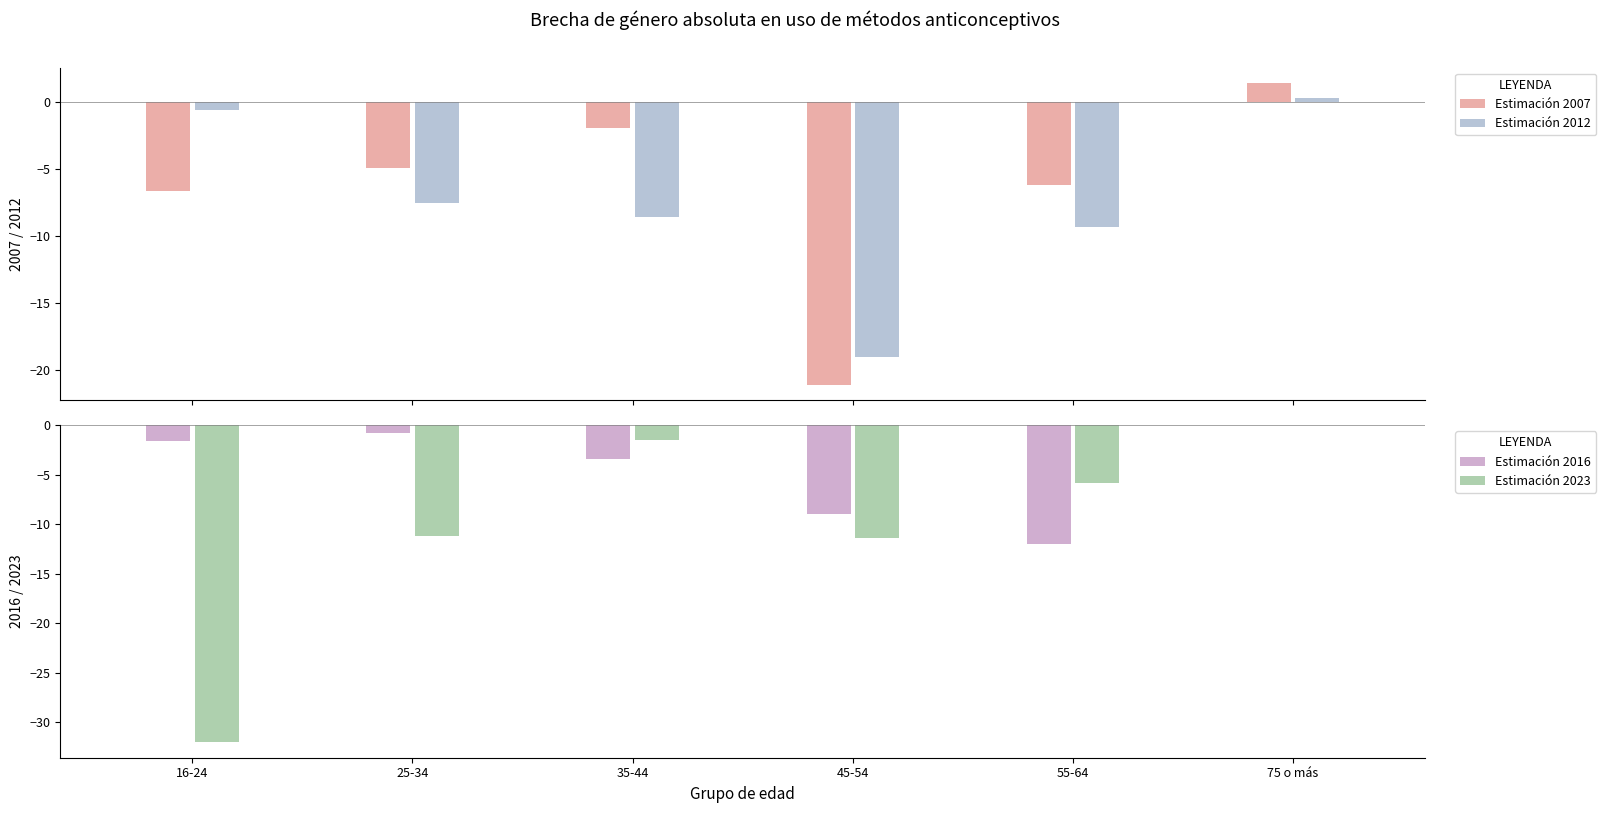

What is the total value across all series at 75 o más?

1.7